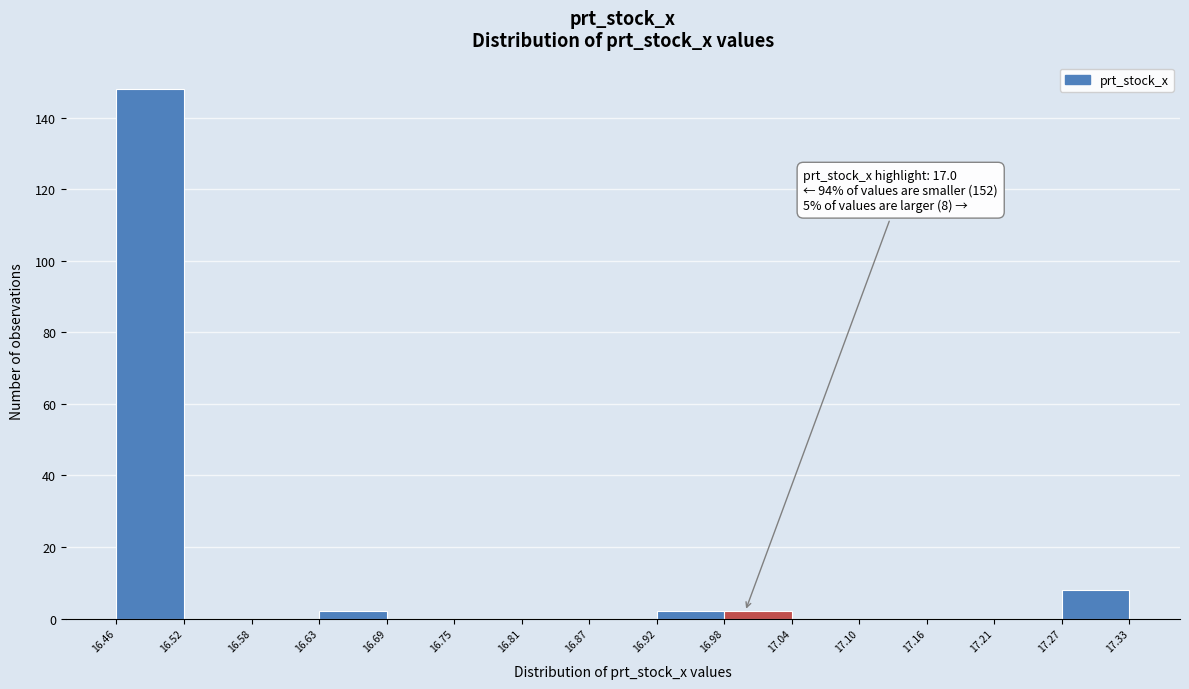

Which range on the x-axis has the tallest bar?

16.46 to 16.52